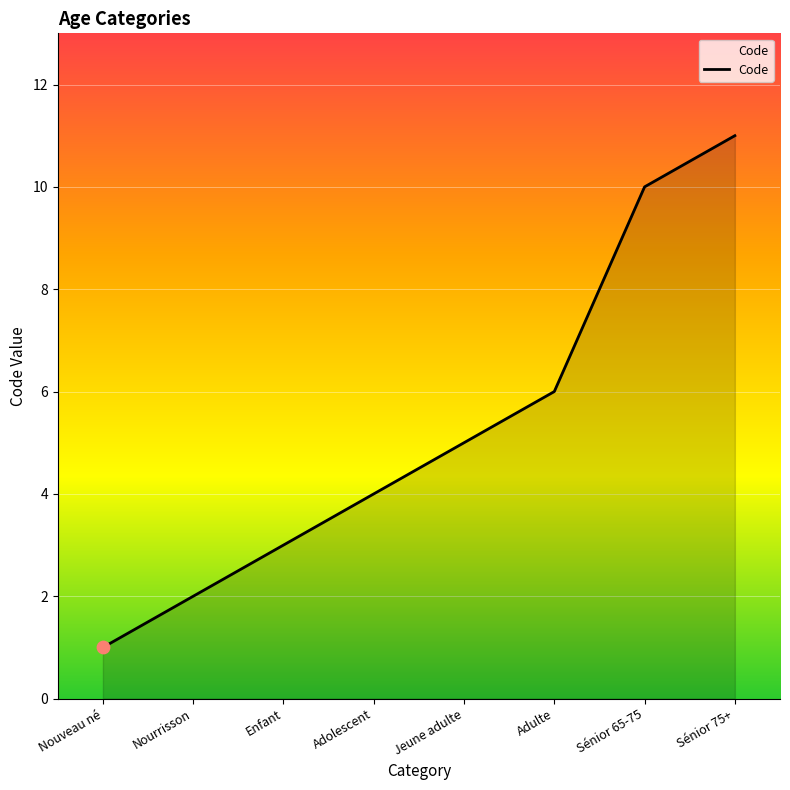

Between Sénior 65-75 and Adolescent, which is larger?

Sénior 65-75